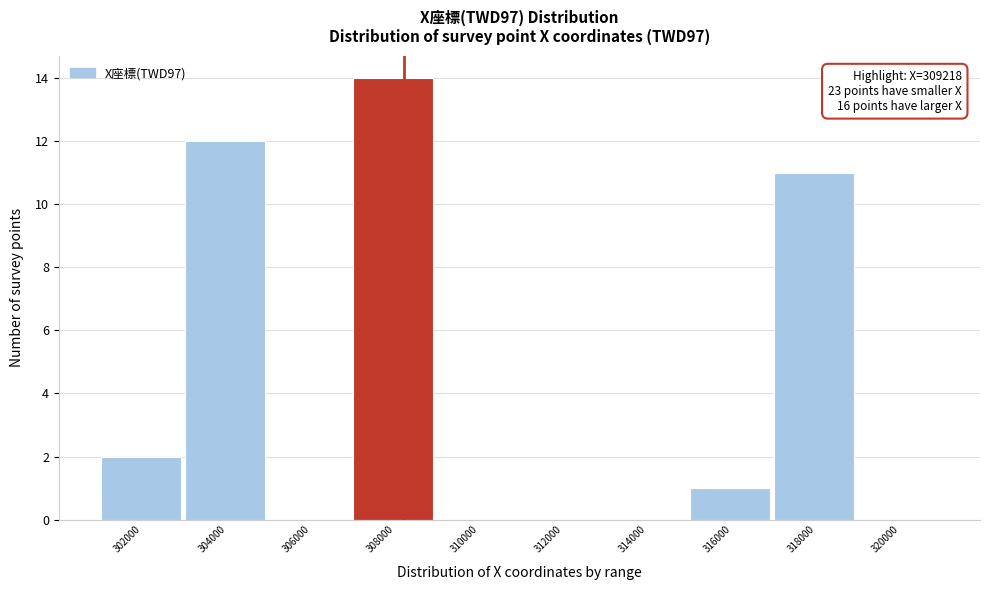

Reading left to right, what are all the values shown in this chart?

302000=2	304000=12	306000=0	308000=14	310000=0	312000=0	314000=0	316000=1	318000=11	320000=0